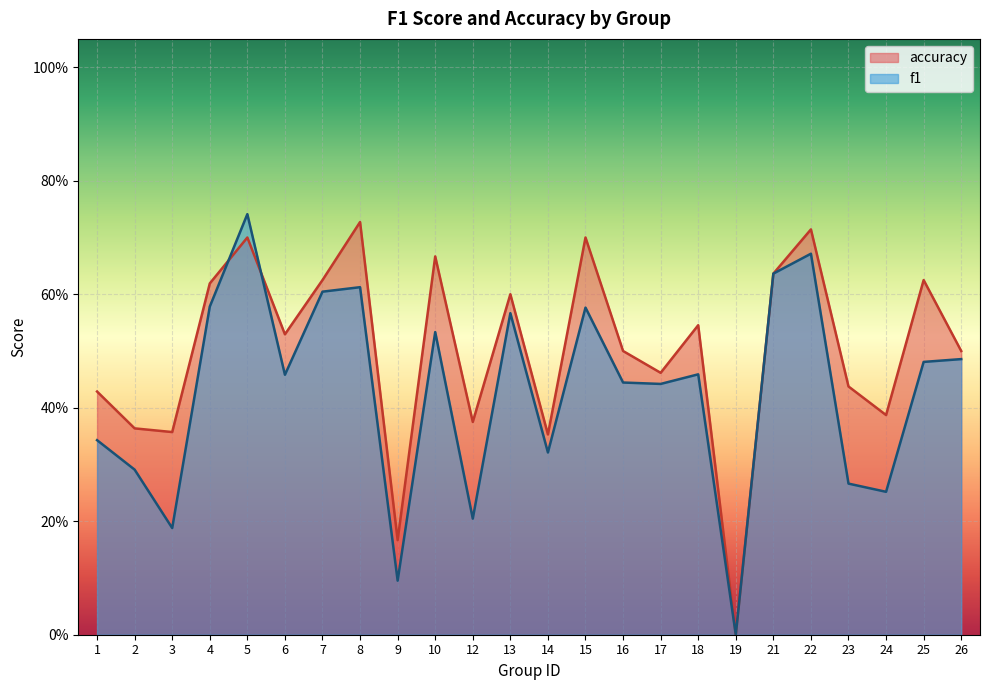

How many lines are shown in the chart?

2